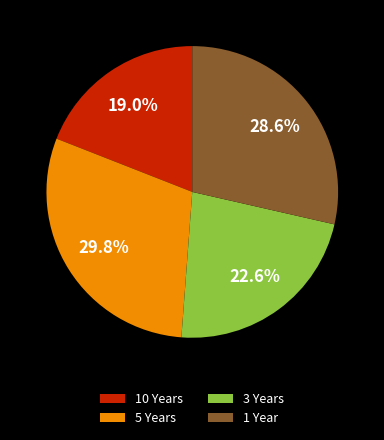

Which slice is the smallest?

10 Years